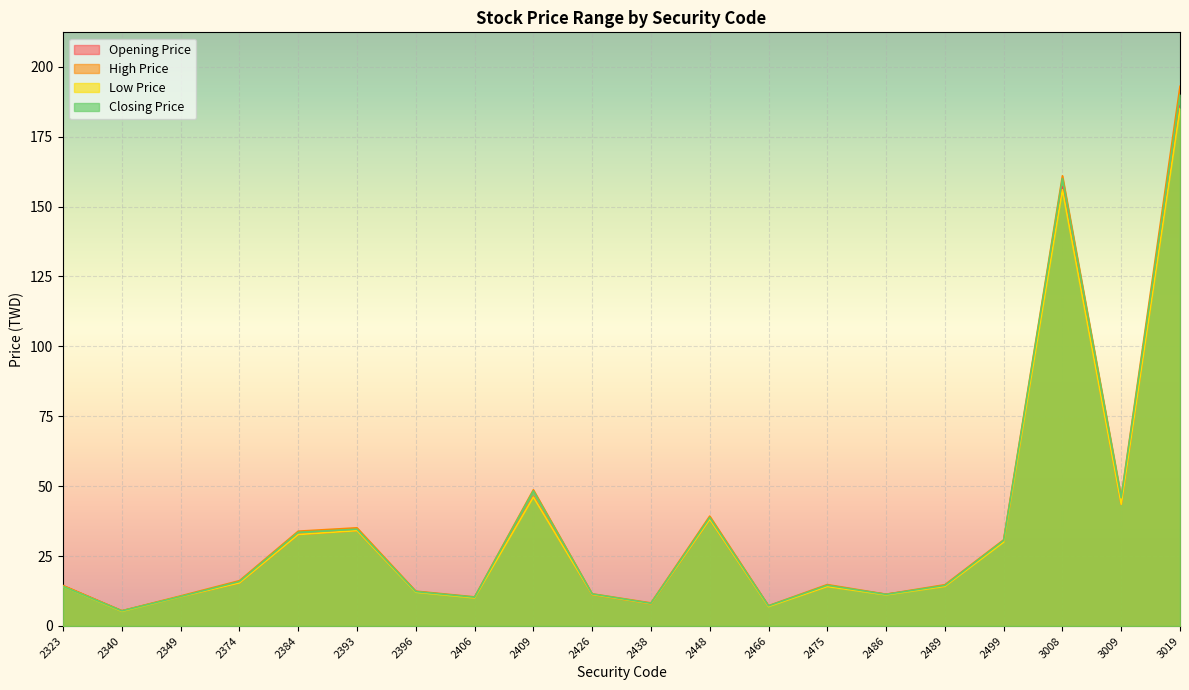

How many data points does each series have?

20